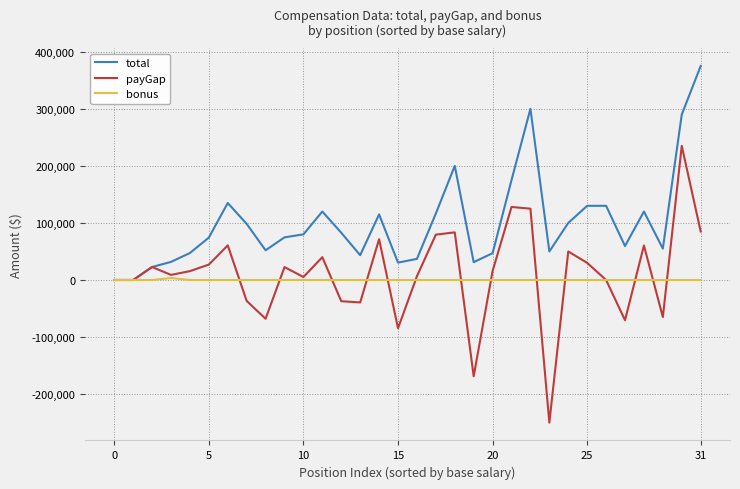

True or false: payGap and bonus cross at least once.

True